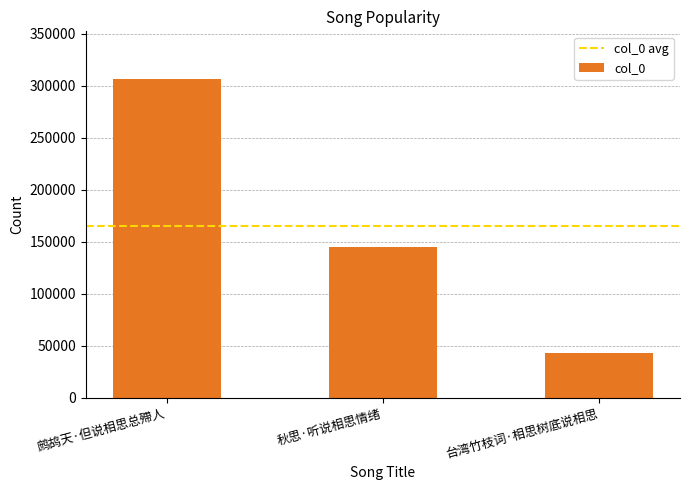

At which label is the value closest to 174845?

秋思·听说相思情绪